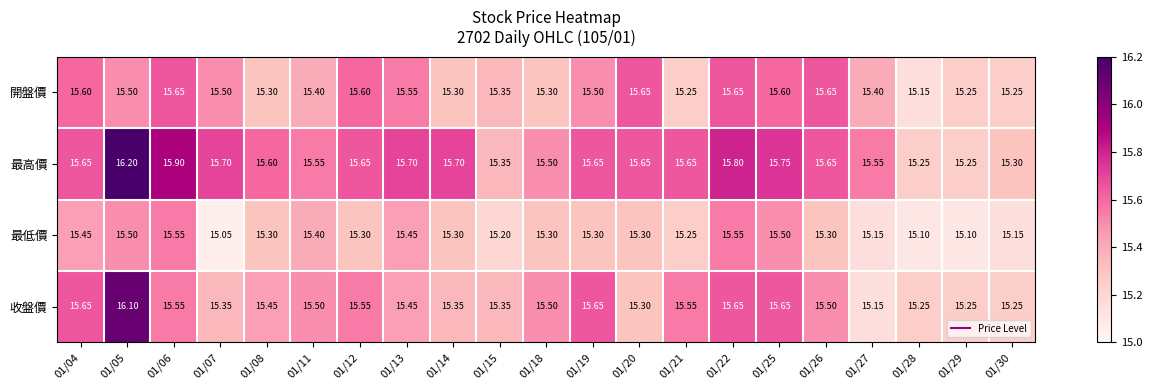

List the series in order of their peak value, highest first.

最高價, 收盤價, 開盤價, 最低價